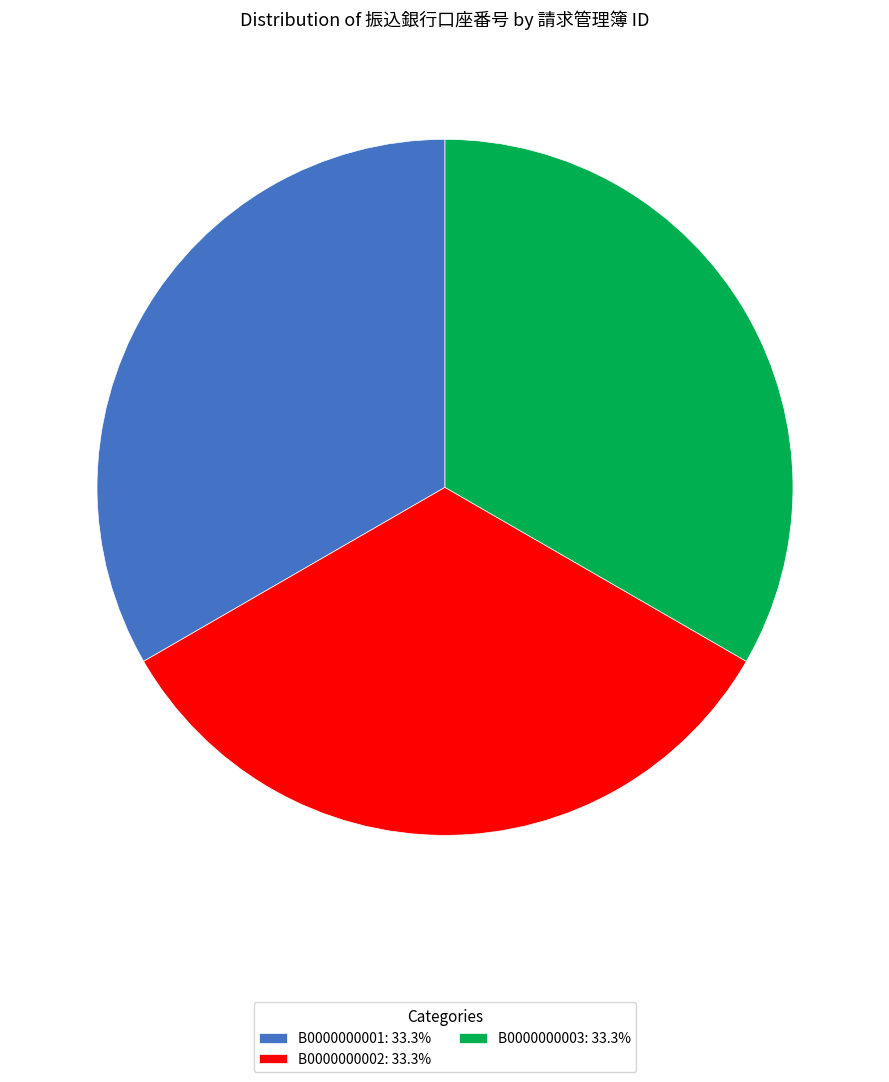

Combined, do B0000000002: 33.3% and B0000000003: 33.3% account for over 50%?

Yes